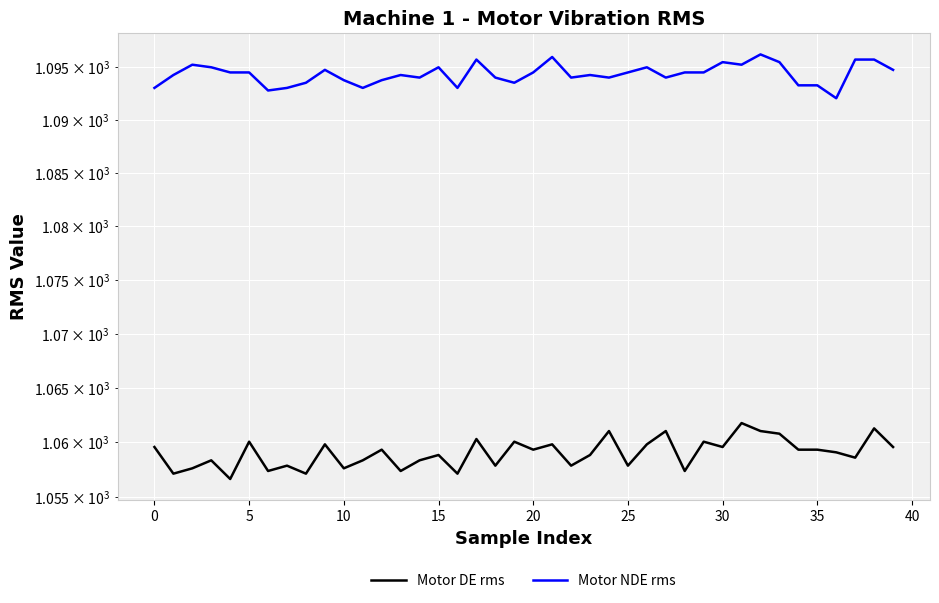

What are all the series names shown in the legend?

Motor DE rms, Motor NDE rms